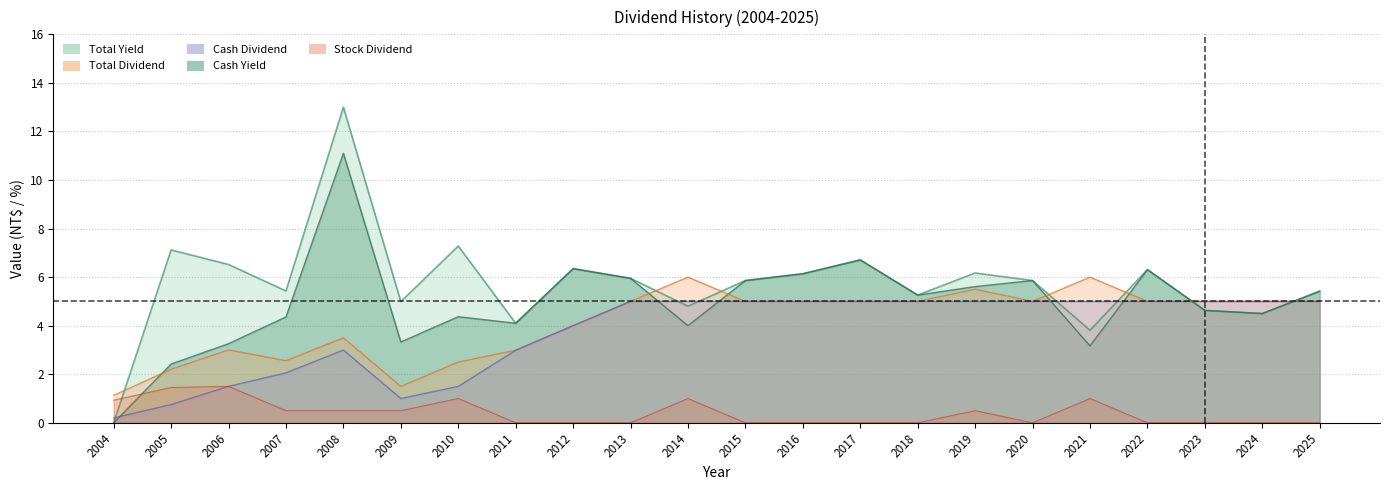

Reading right to left, extract all data points from this chart.

Cash Dividend: 5.0	5.0	5.0	5.0	5.0	5.0	5.0	5.0	5.0	5.0	5.0	5.0	5.0	4.0	3.0	1.5	1.0	3.0	2.1	1.5	0.8	0.2
Stock Dividend: 0.0	0.0	0.0	0.0	1.0	0.0	0.5	0.0	0.0	0.0	0.0	1.0	0.0	0.0	0.0	1.0	0.5	0.5	0.5	1.5	1.5	0.9
Total Dividend: 5.0	5.0	5.0	5.0	6.0	5.0	5.5	5.0	5.0	5.0	5.0	6.0	5.0	4.0	3.0	2.5	1.5	3.5	2.6	3.0	2.2	1.1
Cash Yield: 5.4	4.5	4.6	6.3	3.2	5.9	5.6	5.3	6.7	6.1	5.9	4.0	6.0	6.3	4.1	4.4	3.3	11.1	4.4	3.3	2.4	0.0
Total Yield: 5.4	4.5	4.6	6.3	3.8	5.9	6.2	5.3	6.7	6.1	5.9	4.8	6.0	6.3	4.1	7.3	5.0	13.0	5.4	6.5	7.1	0.0